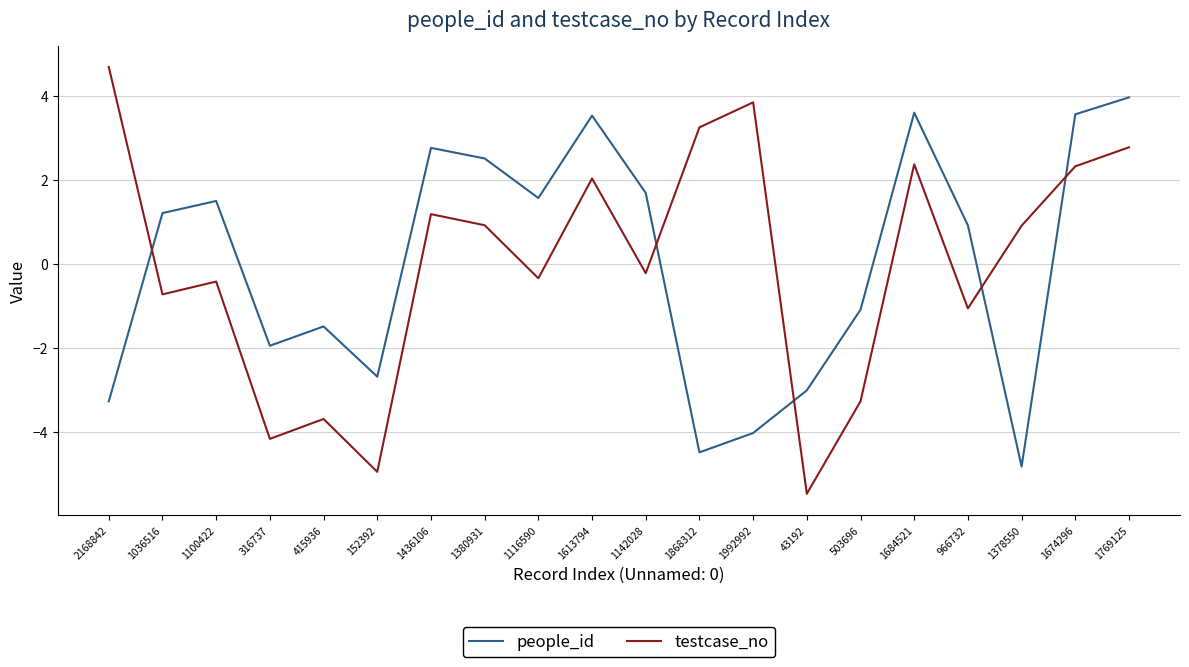

Rank the series by their maximum value, from highest to lowest.

testcase_no, people_id